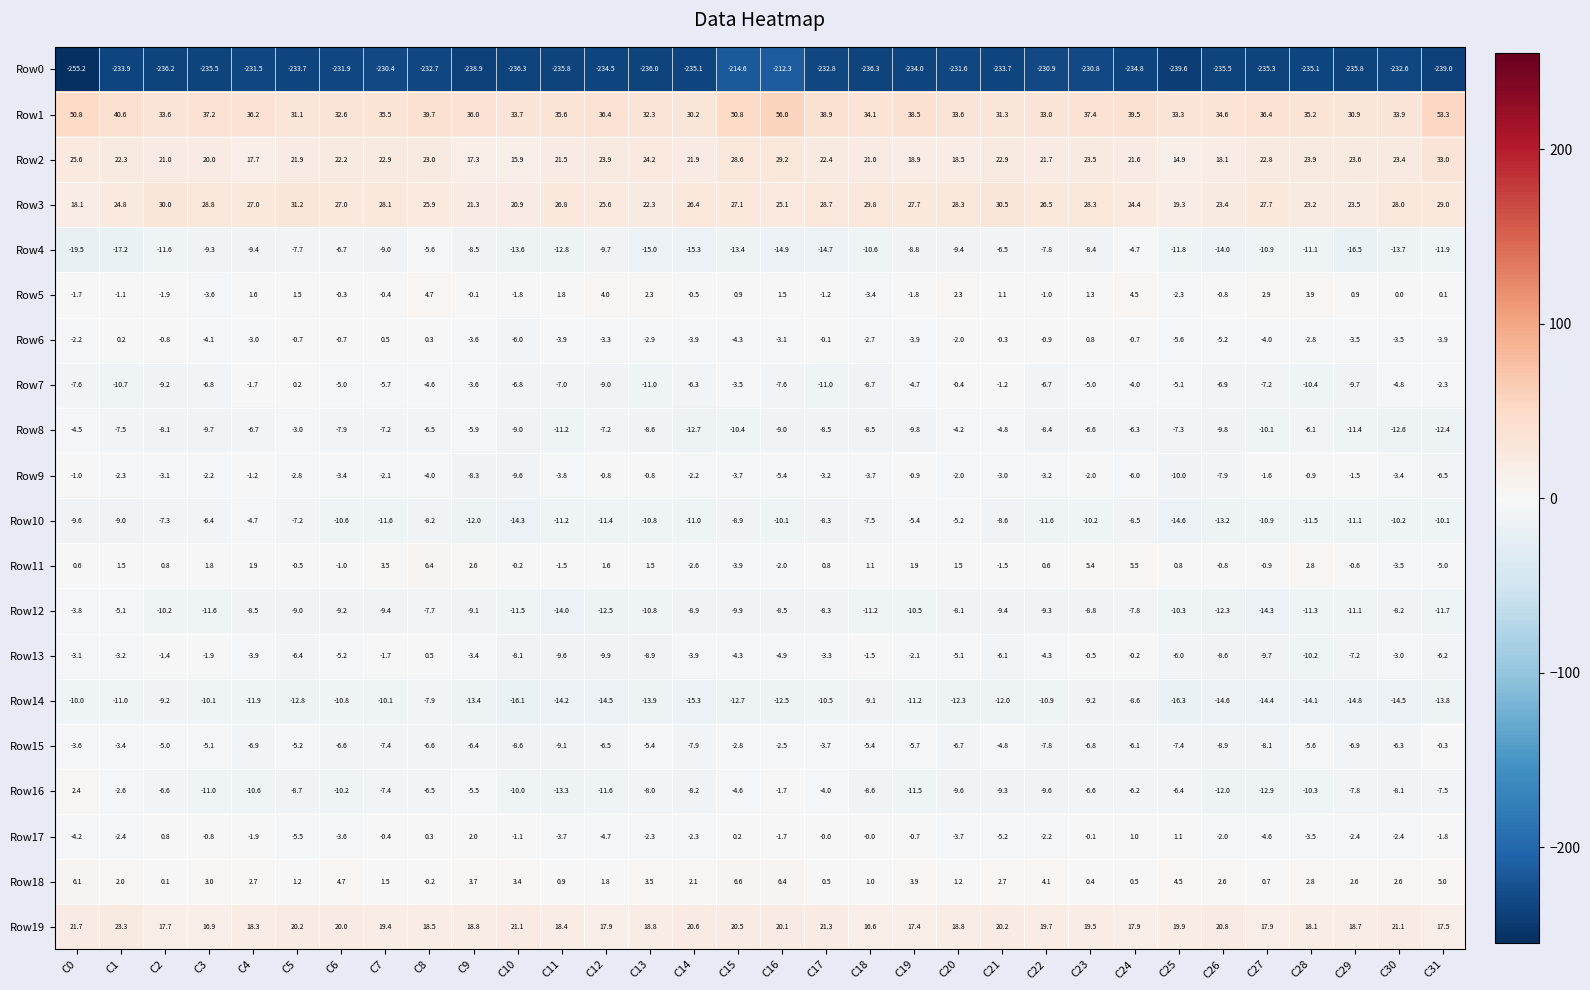

How many series are shown in this chart?

20